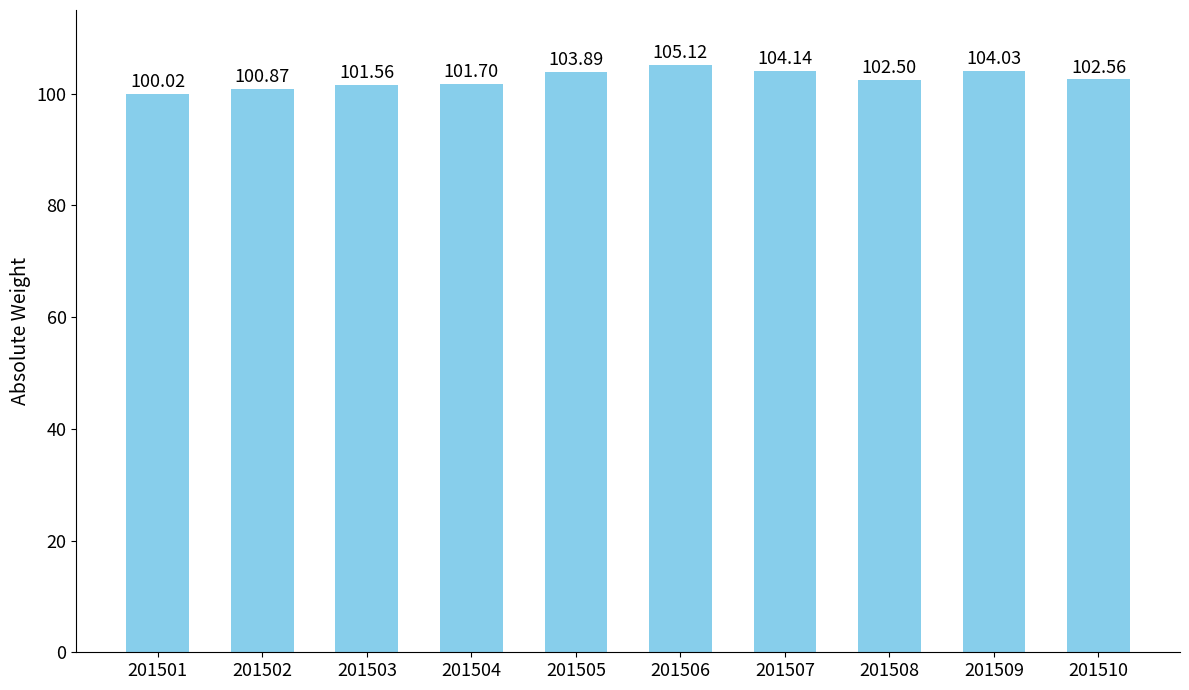

Between 201501 and 201505, which is larger?

201505